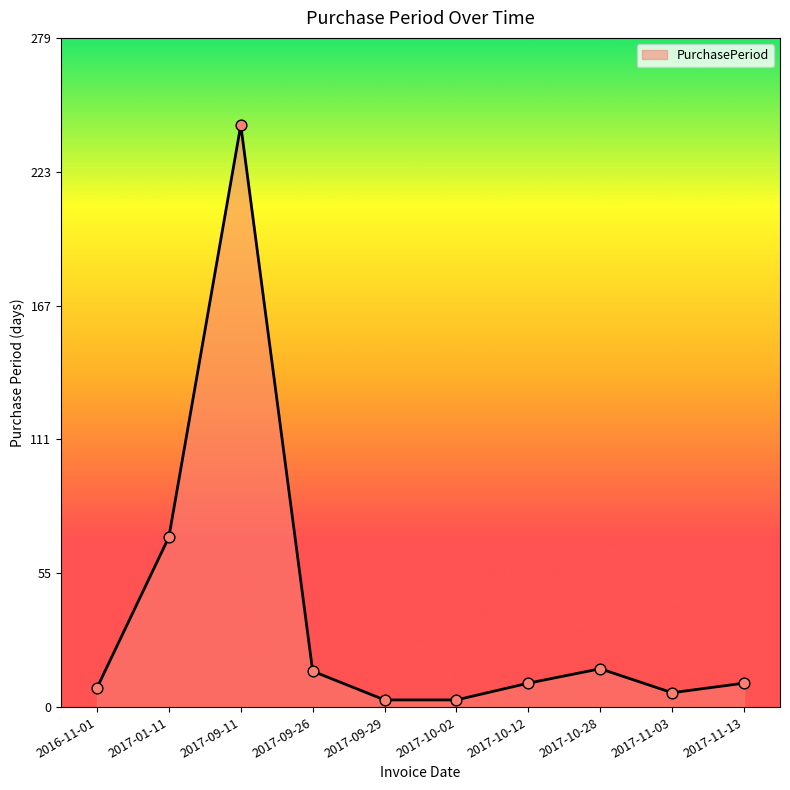

Between 2017-11-03 and 2017-11-13, which is larger?

2017-11-13